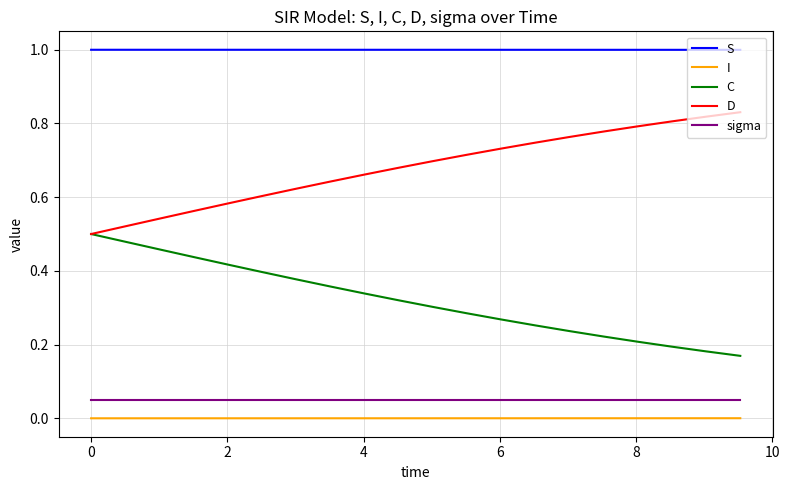

List the series in order of their peak value, lowest first.

I, sigma, C, D, S